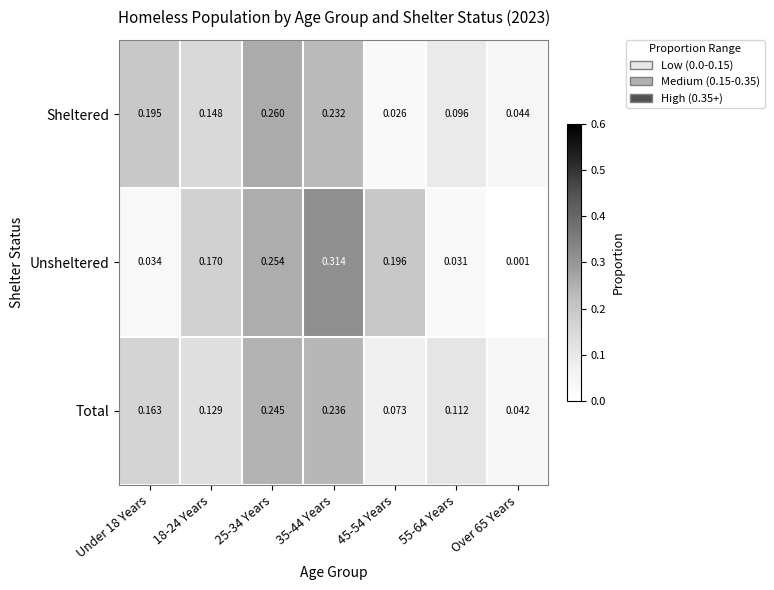

Which series has the largest range (max minus min)?

Unsheltered